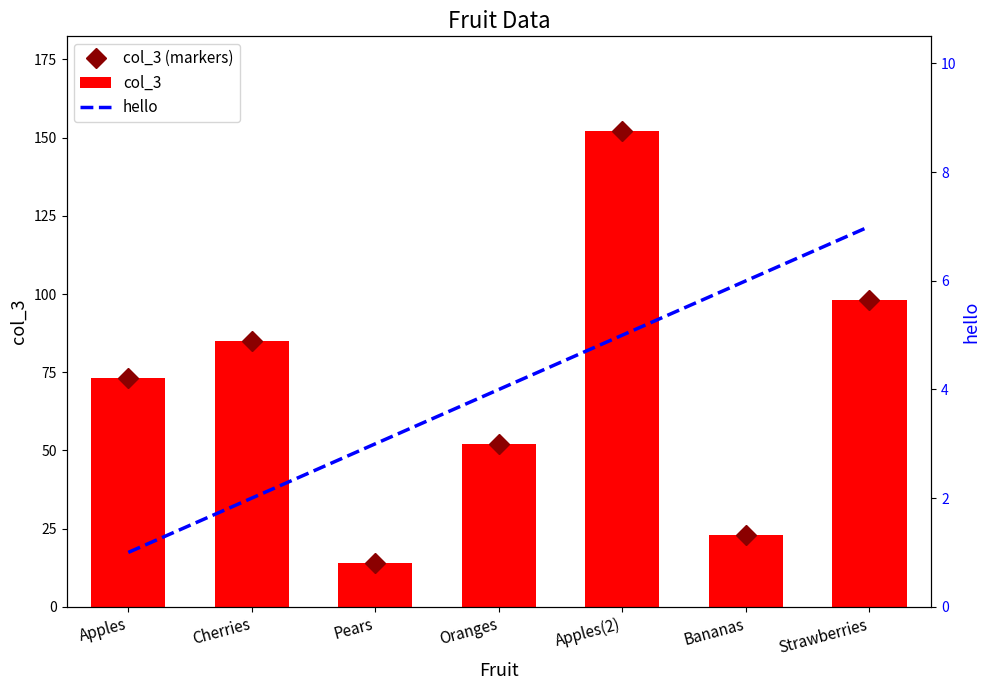

Is it true that col_3 (markers) equals 98 at Strawberries?

True